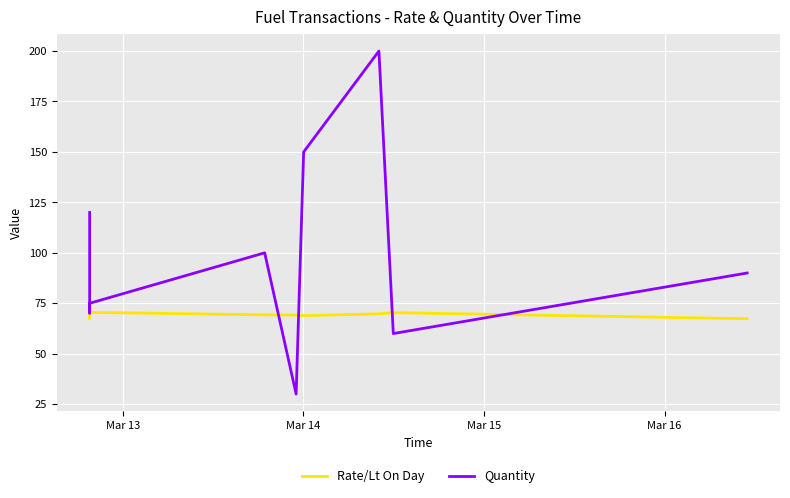

True or false: Rate/Lt On Day and Quantity intersect in this chart.

True